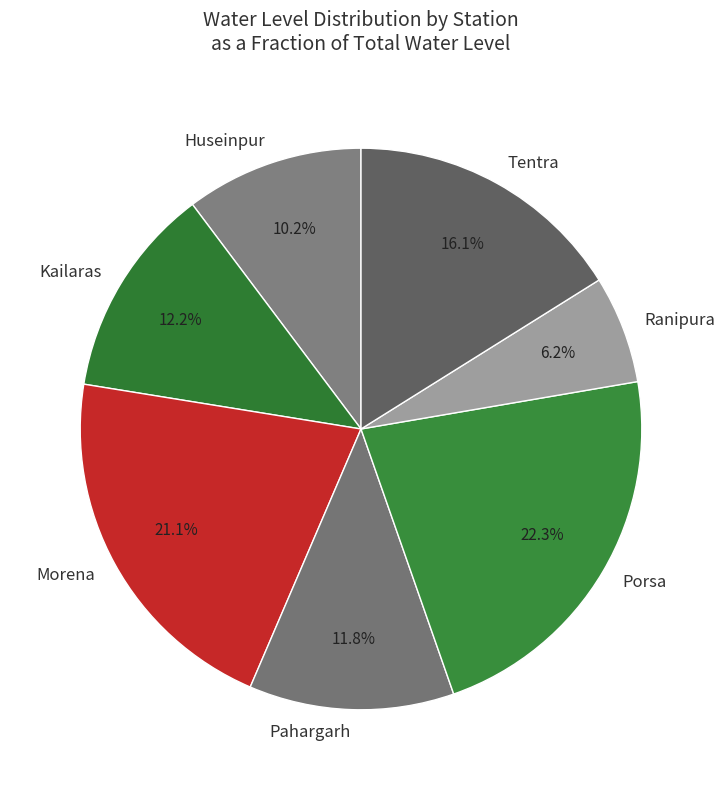

To the nearest percent, what portion does Morena represent?

21%